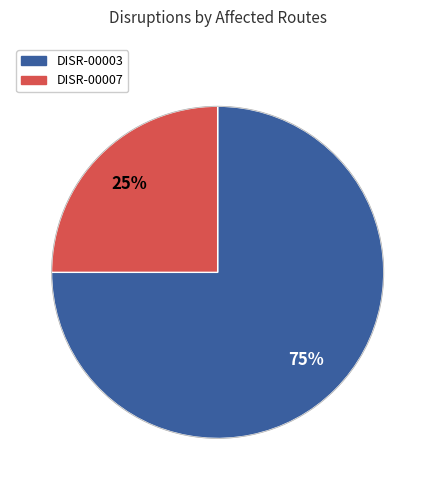

How many segments does this pie chart have?

2